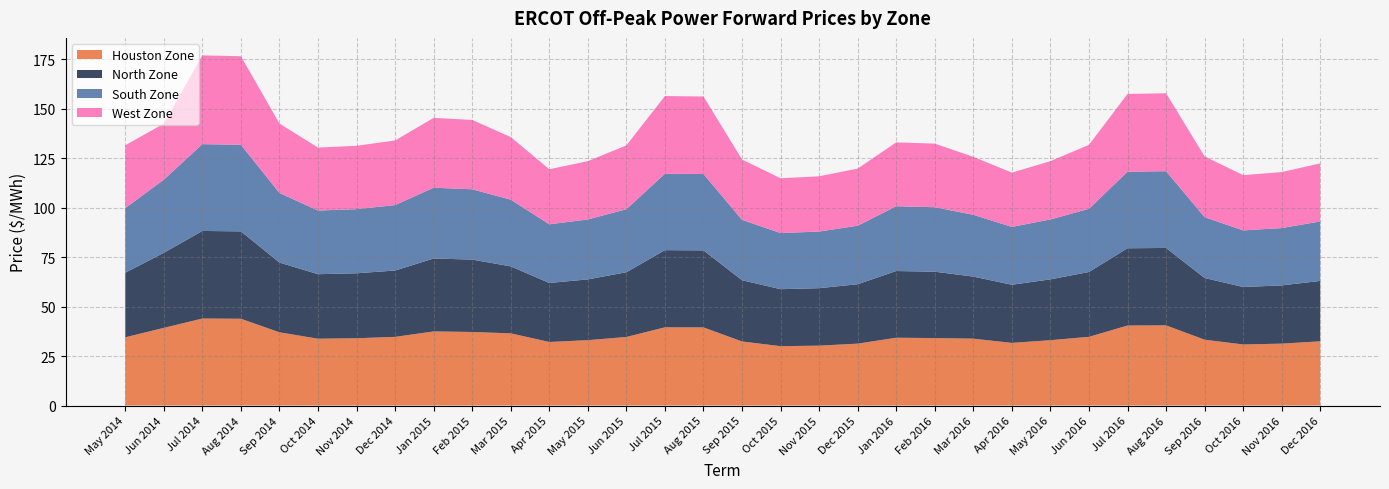

Reading left to right, list all the values displayed in this chart.

Houston Zone: 34.5	39.2	43.9	43.8	37.0	33.8	34.0	34.7	37.4	37.1	36.5	32.1	33.0	34.6	39.5	39.5	32.4	30.0	30.2	31.3	34.2	34.1	33.8	31.6	33.0	34.7	40.4	40.5	33.2	30.9	31.3	32.4
North Zone: 32.6	37.9	44.2	44.1	35.2	32.6	32.8	33.5	36.8	36.6	33.8	29.8	30.7	32.7	39.0	38.9	30.9	28.8	29.0	30.0	33.7	33.5	31.3	29.4	30.7	32.8	39.0	39.1	31.2	29.0	29.4	30.5
South Zone: 32.6	36.9	43.8	43.7	35.1	32.2	32.4	33.0	35.8	35.5	33.7	29.6	30.3	31.8	38.6	38.5	30.5	28.3	28.6	29.6	32.7	32.5	31.2	29.2	30.3	31.9	38.7	38.8	30.7	28.6	29.0	30.0
West Zone: 31.7	28.3	44.8	44.7	35.1	31.8	32.0	32.6	35.3	35.0	31.6	27.8	29.4	32.2	39.2	39.2	30.5	27.7	27.9	28.9	32.3	32.1	29.3	27.4	29.5	32.3	39.3	39.4	30.7	27.9	28.3	29.3